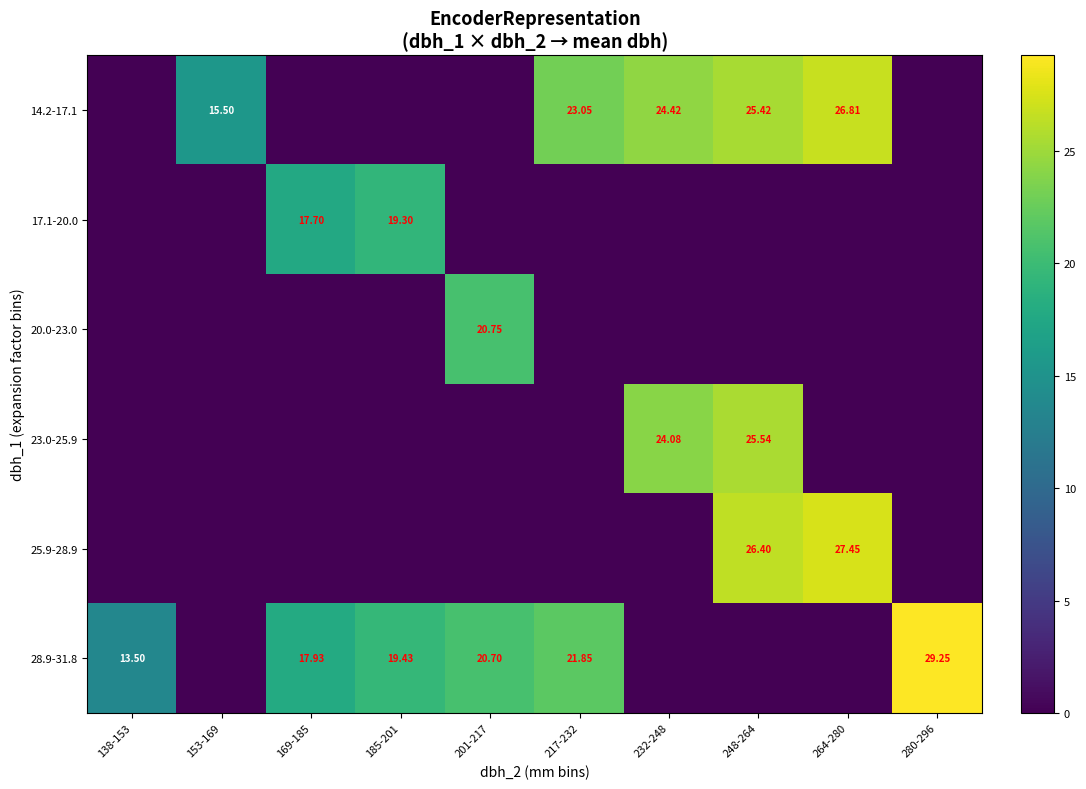

What is the difference between the maximum and second lowest values in the 20.0-23.0 series?

20.8